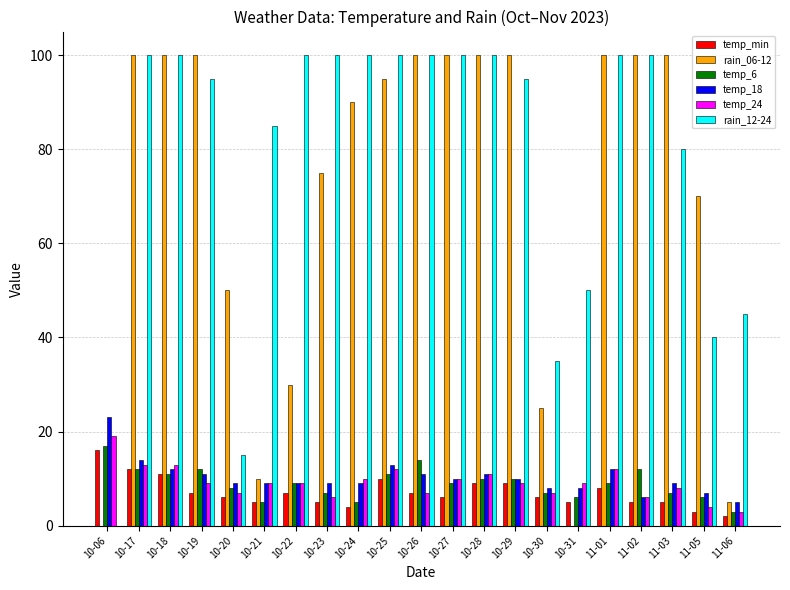

Which series changed the most between 10-23 and 10-30?

rain_12-24